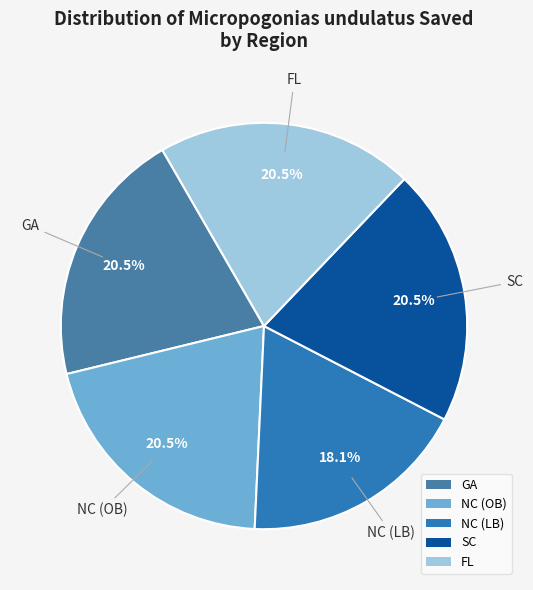

What is the smallest slice in the pie chart?

NC (LB)